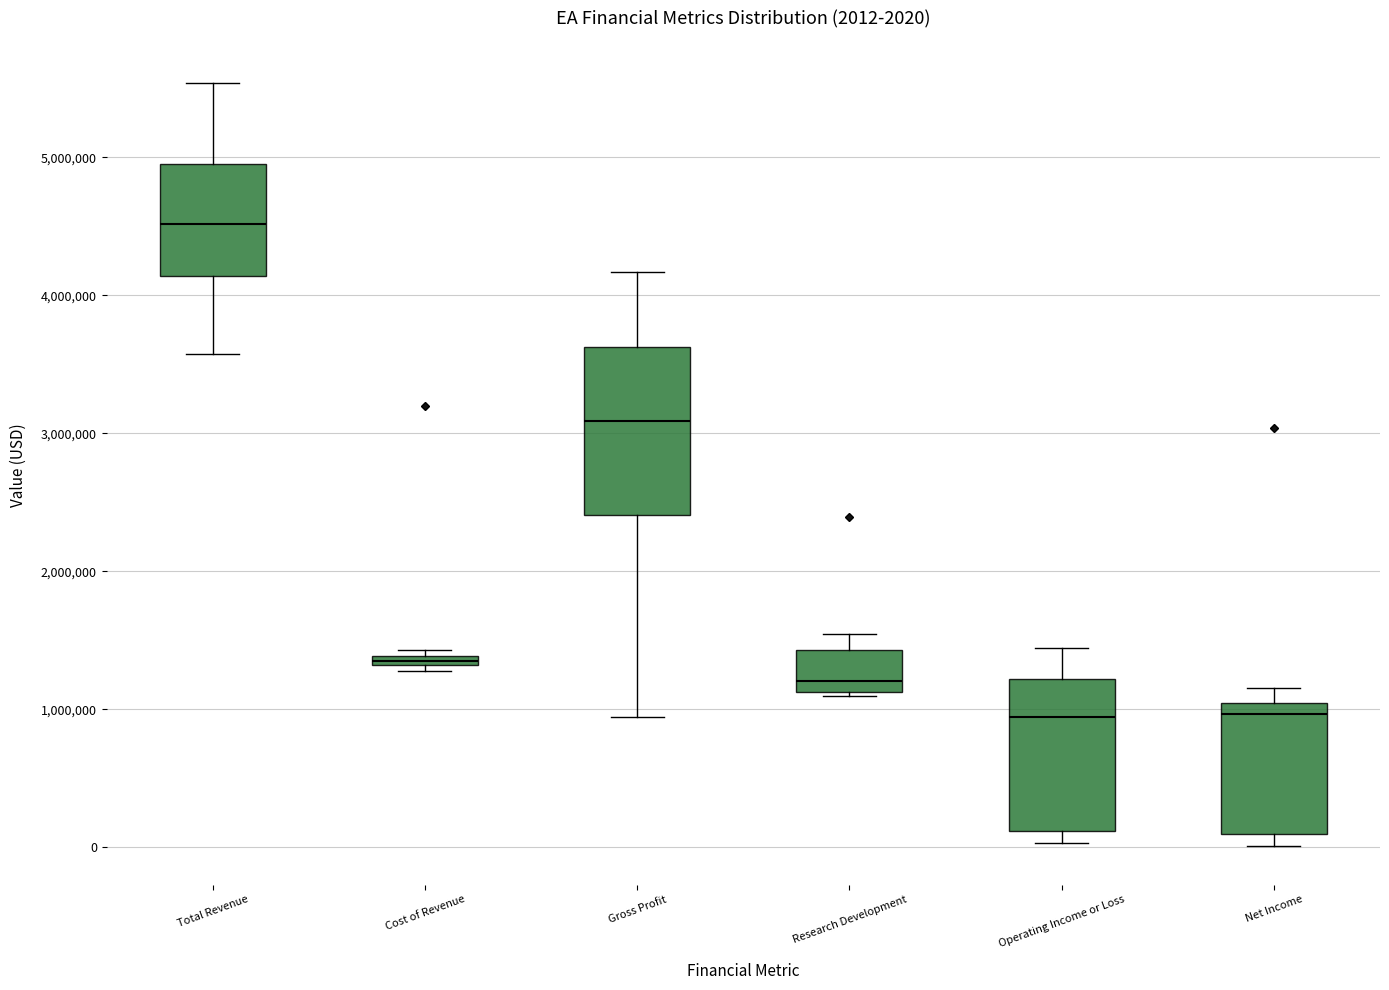

Comparing the boxes themselves (not the whiskers), which one is the tallest?

Gross Profit